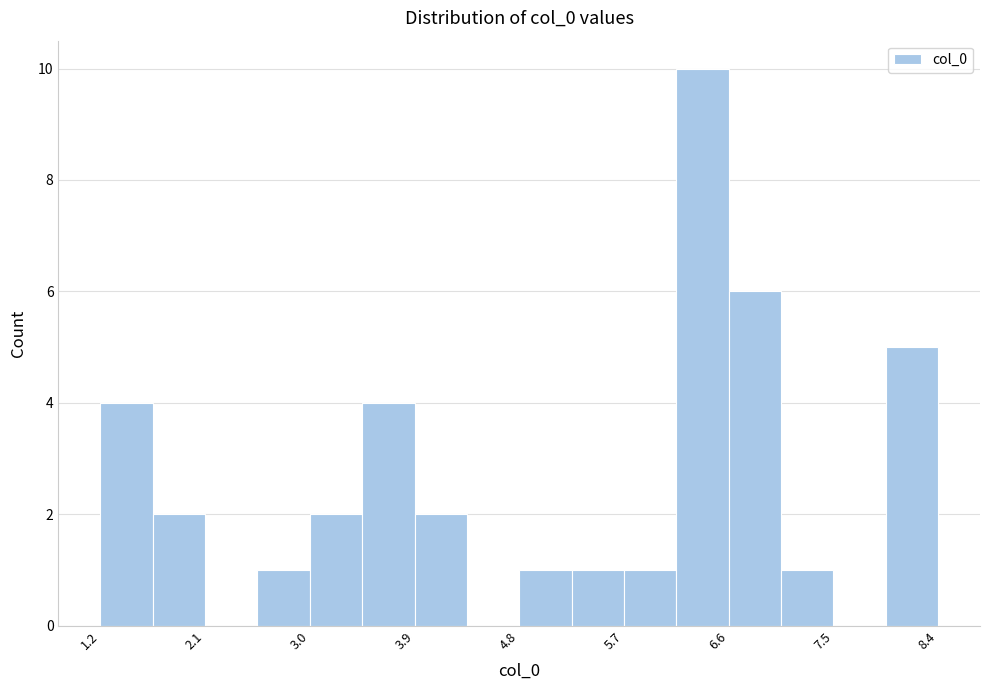

What is the height of the bar covering 8.0 to 8.4 on the x-axis? Neither the bar edges nor the heights are printed on the chart, so give them approximately, as read against the axes.

5